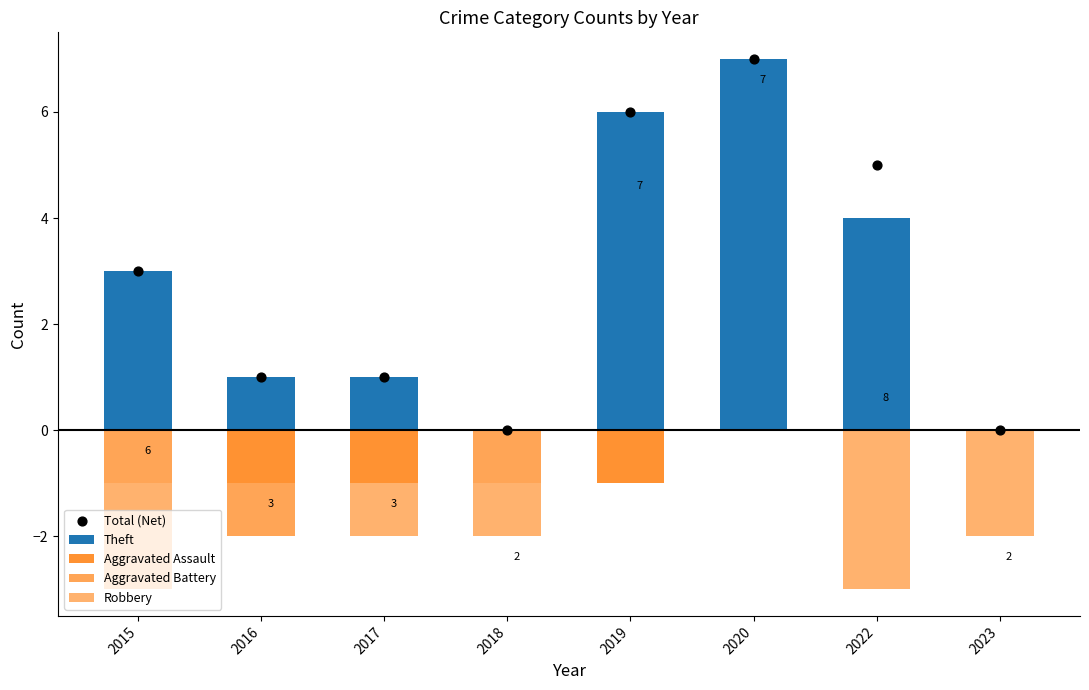

What is the total value across all series at 2022?

6